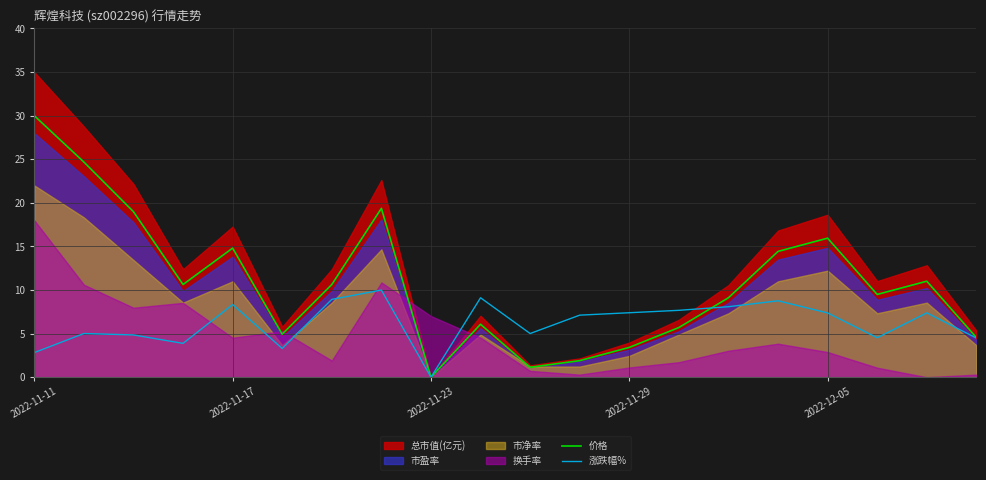

What is the average value of the 涨跌幅% series?

6.2